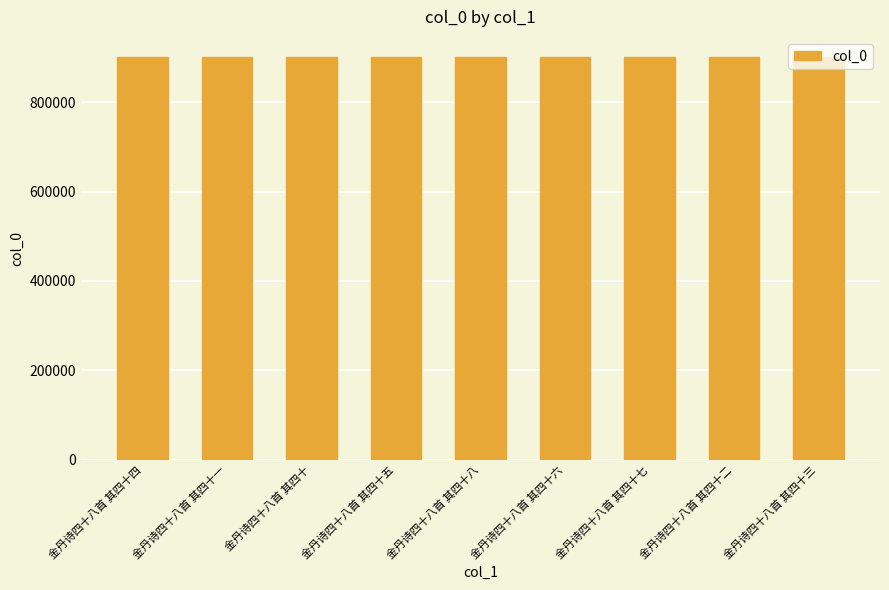

What is the maximum value shown in the chart?

900759